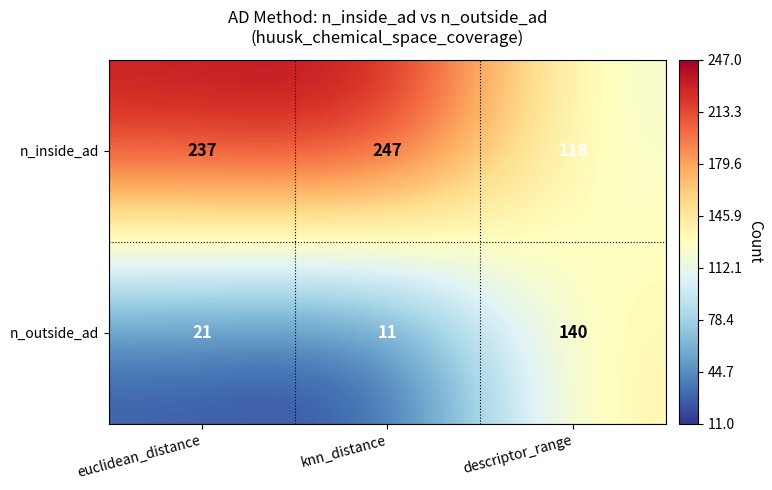

Count the number of categories in the chart.

3